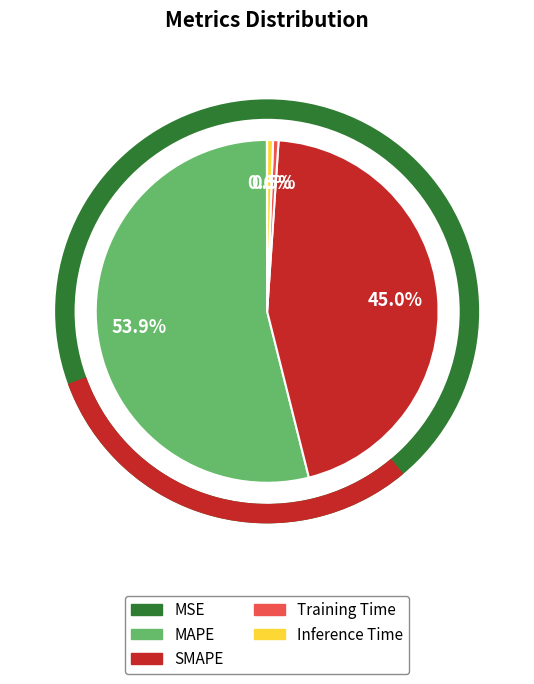

To the nearest percent, what is the average slice percentage?

20%